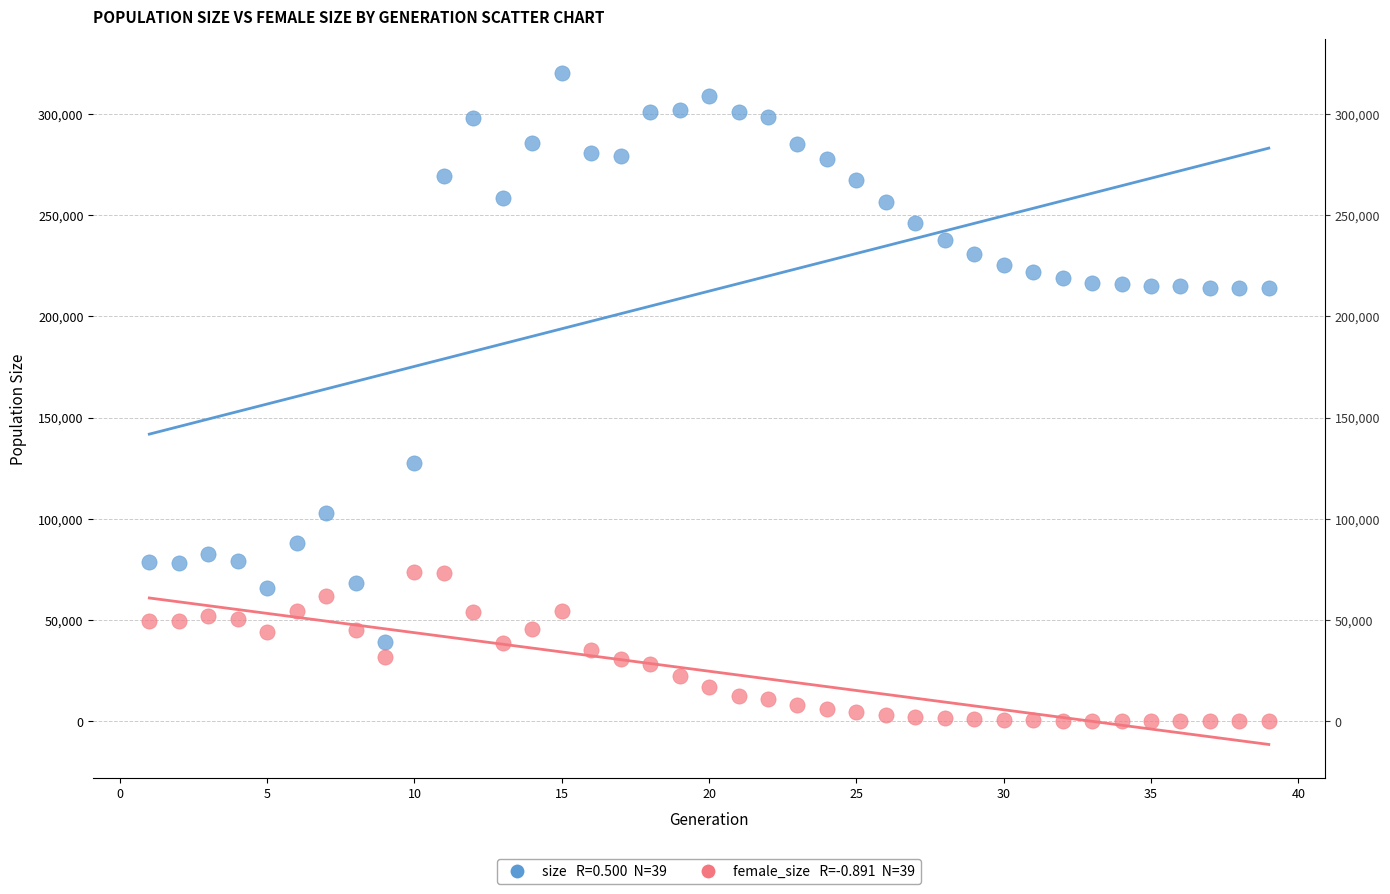

Across all data points, what is the range of X values (max minus min)?

38